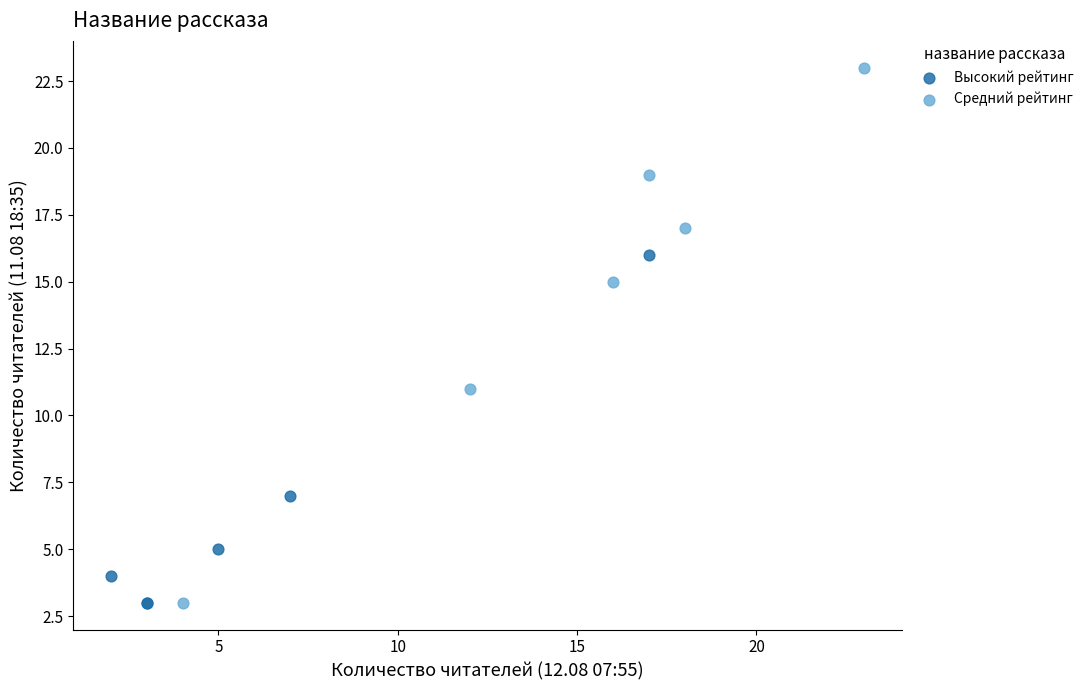

Which series has the largest Y range (max minus min)?

Средний рейтинг